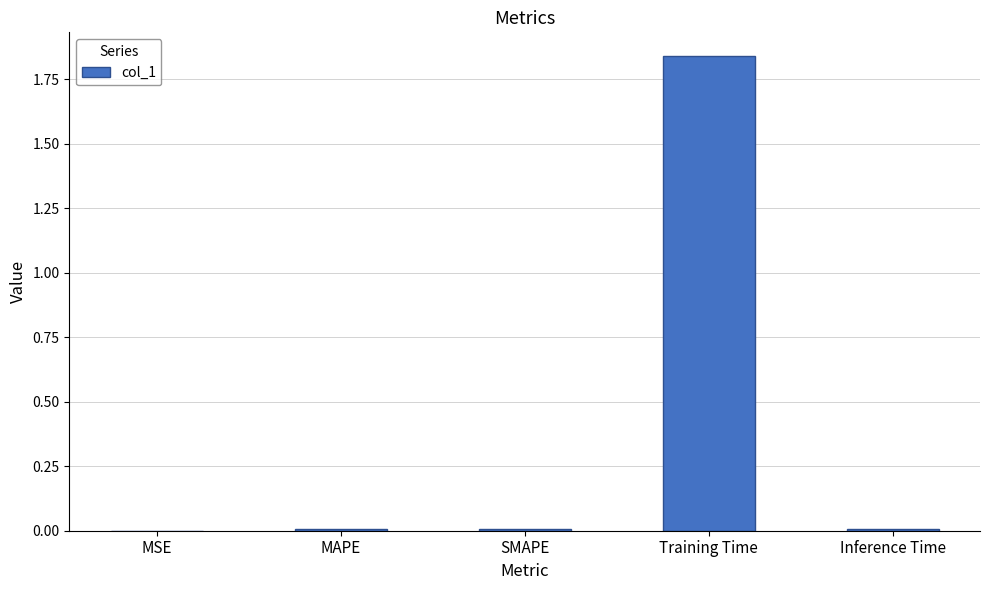

Is it true that the value at Inference Time is 0.0?

True